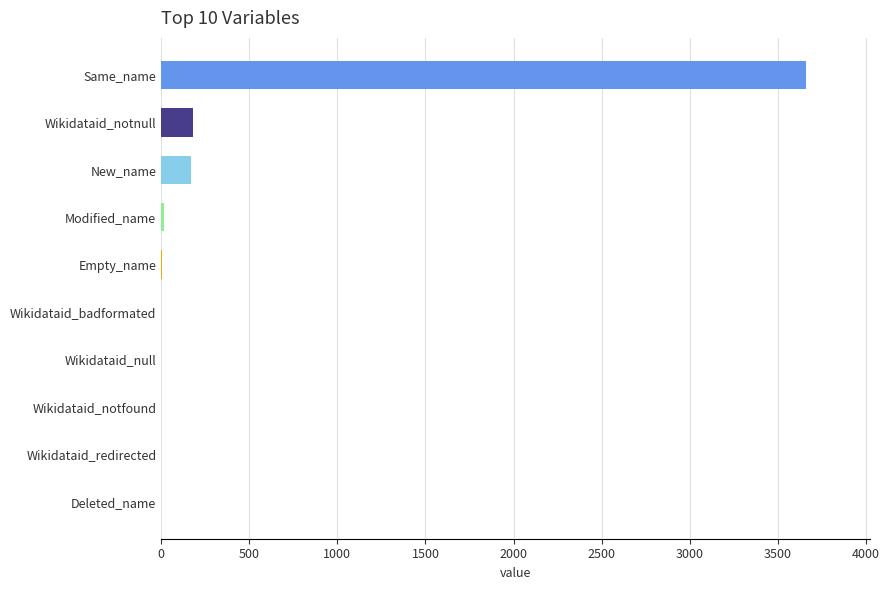

What is the average value?

403